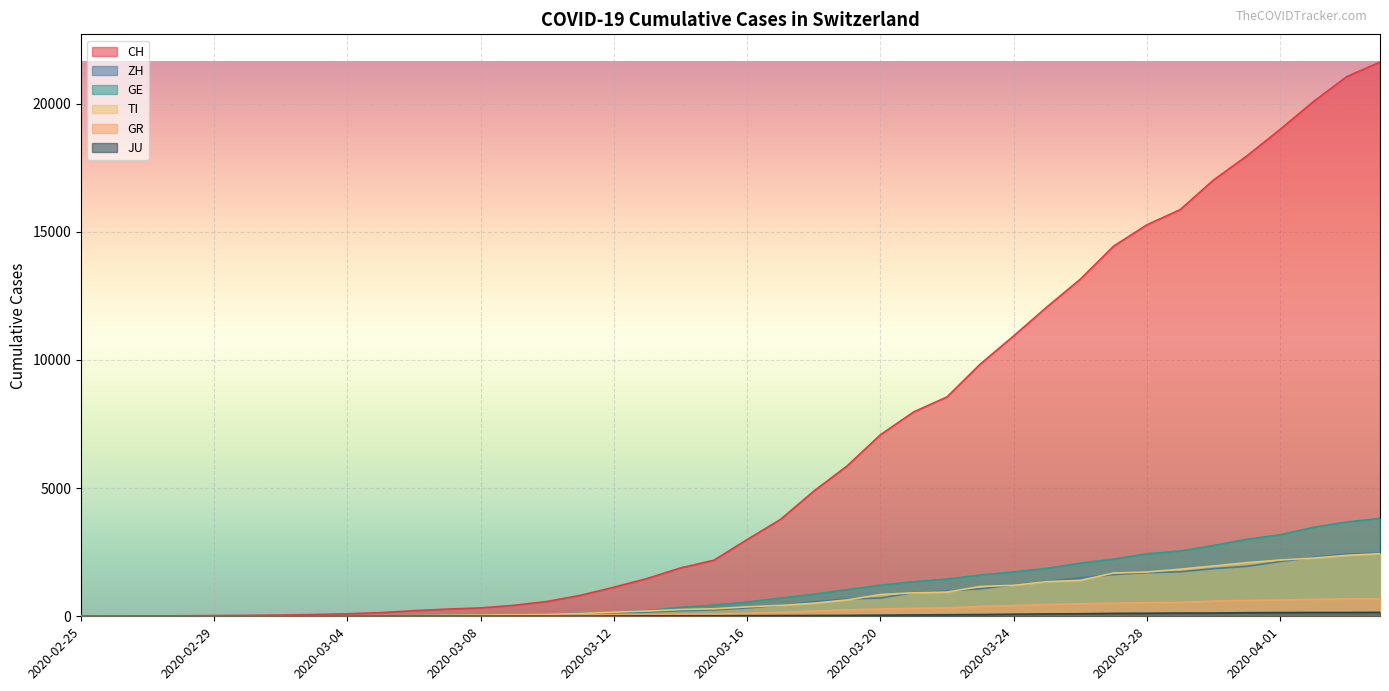

Which label corresponds to the smallest value in the chart?

2020-02-25